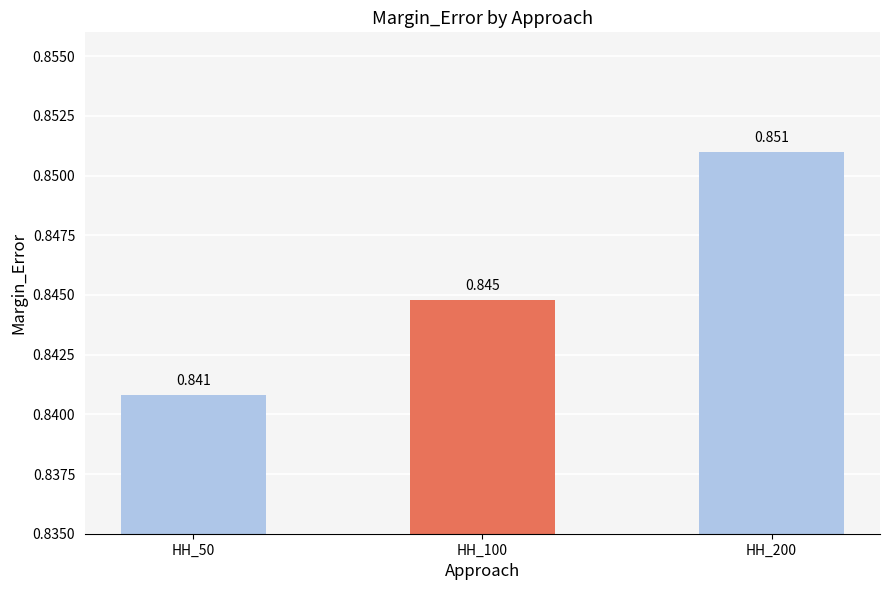

Reading right to left, transcribe all the data shown in this chart.

0.9	0.8	0.8